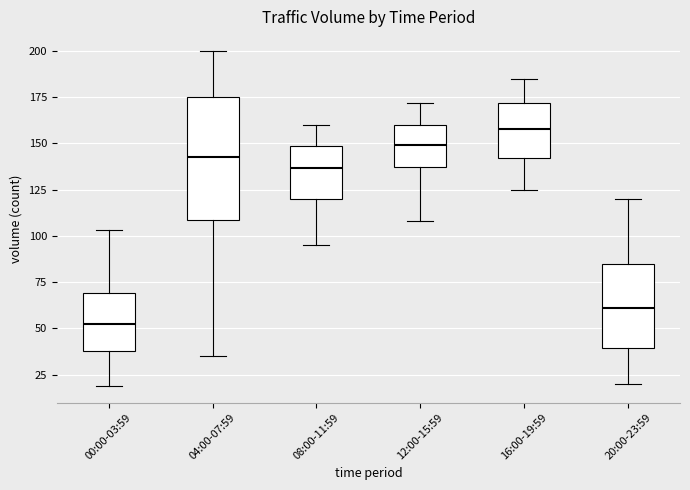

Where is the upper edge of the box for 12:00-15:59 on the y-axis? The values are not printed on the chart, so give them approximately, as read against the axis.

160